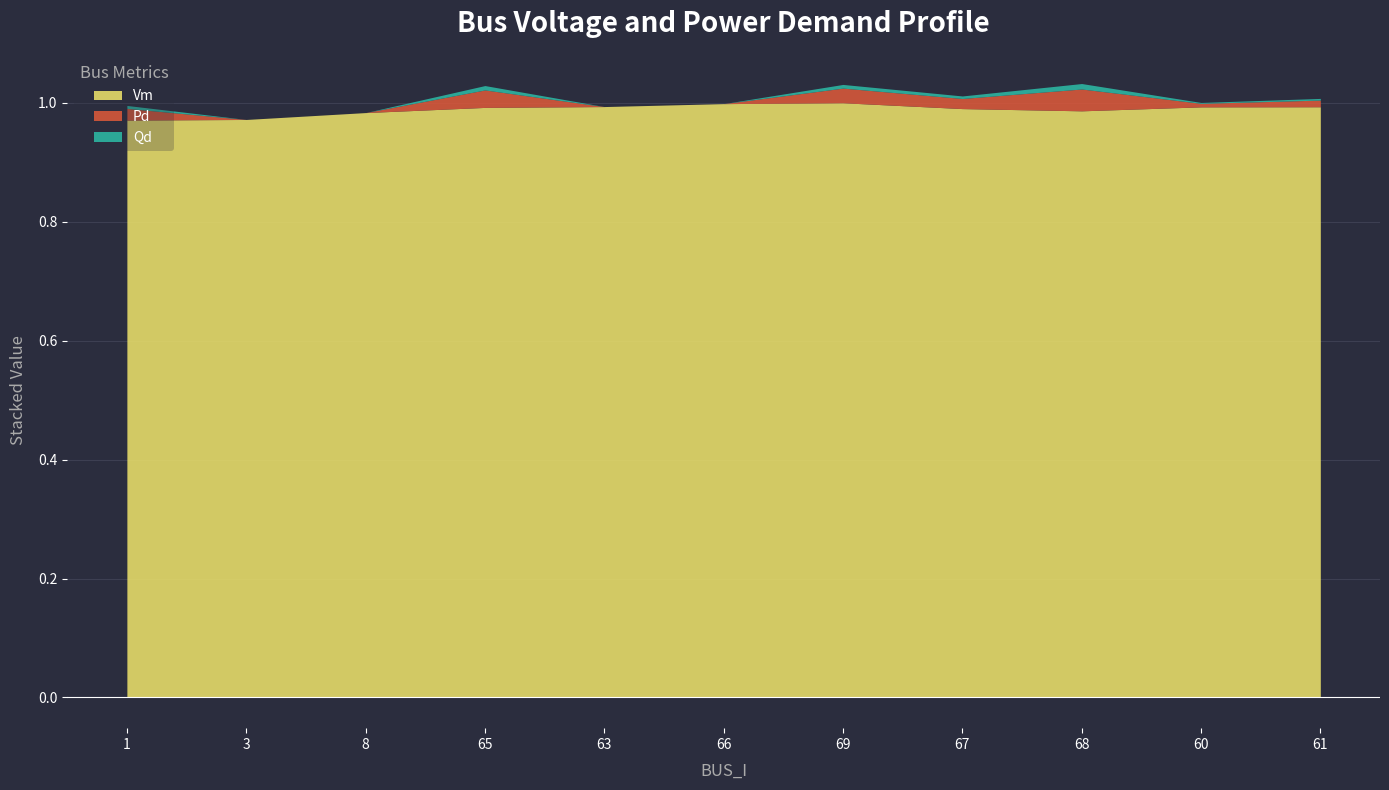

Rank the series at 61 from highest to lowest value.

Vm, Pd, Qd